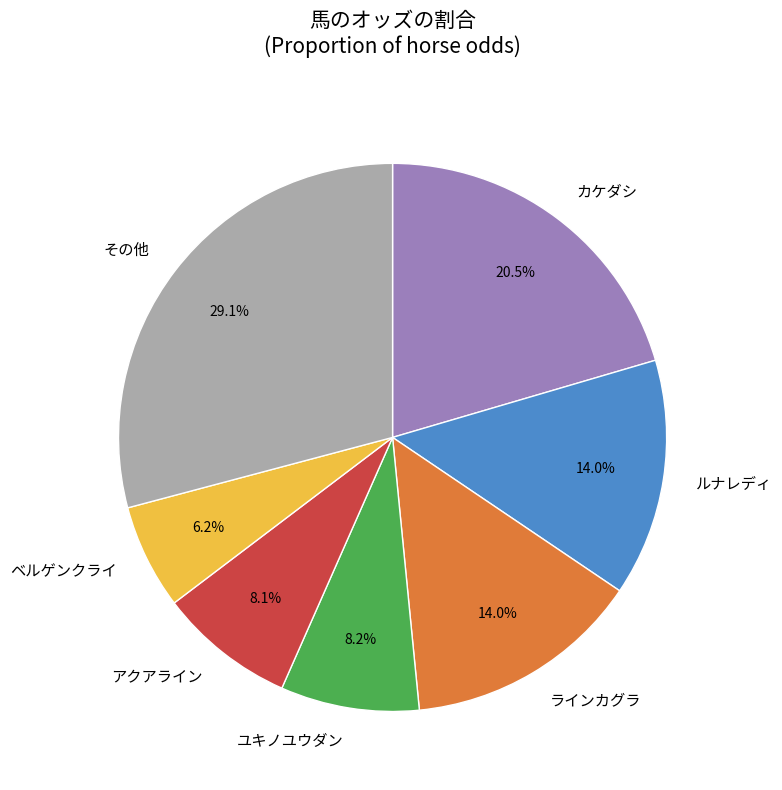

Combined, what portion of the pie is カケダシ and その他?

49.6%